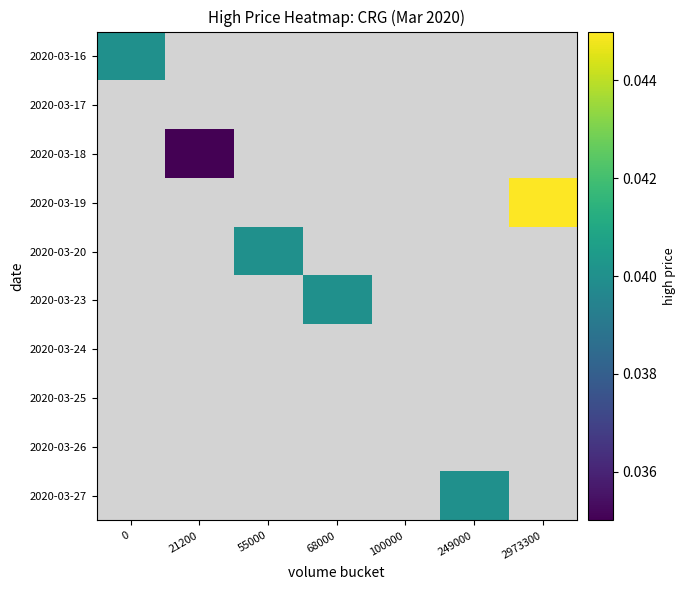

Which label corresponds to the smallest value in the chart?

21200